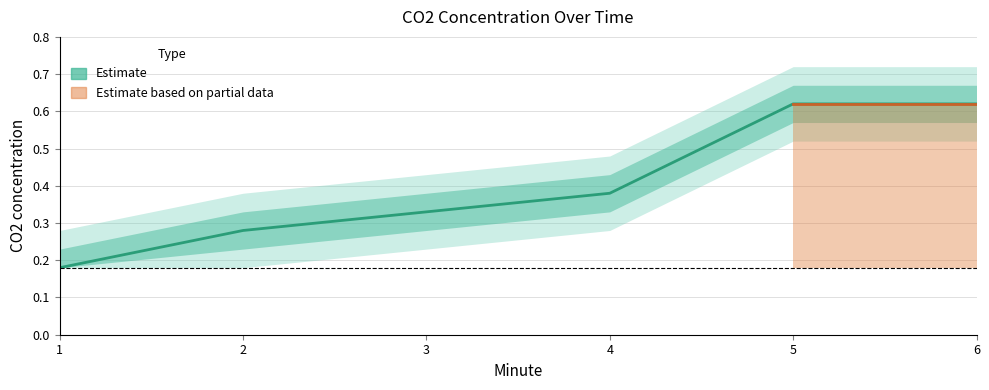

Is this an area chart (filled region under the line)?

No